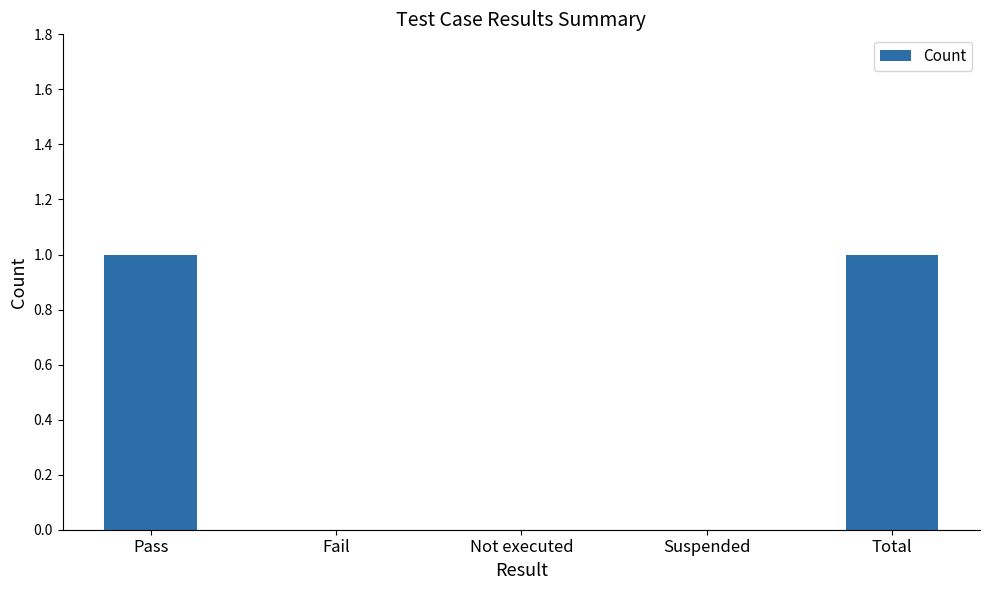

The chart shows a value of 1 at Not executed. True or false?

False